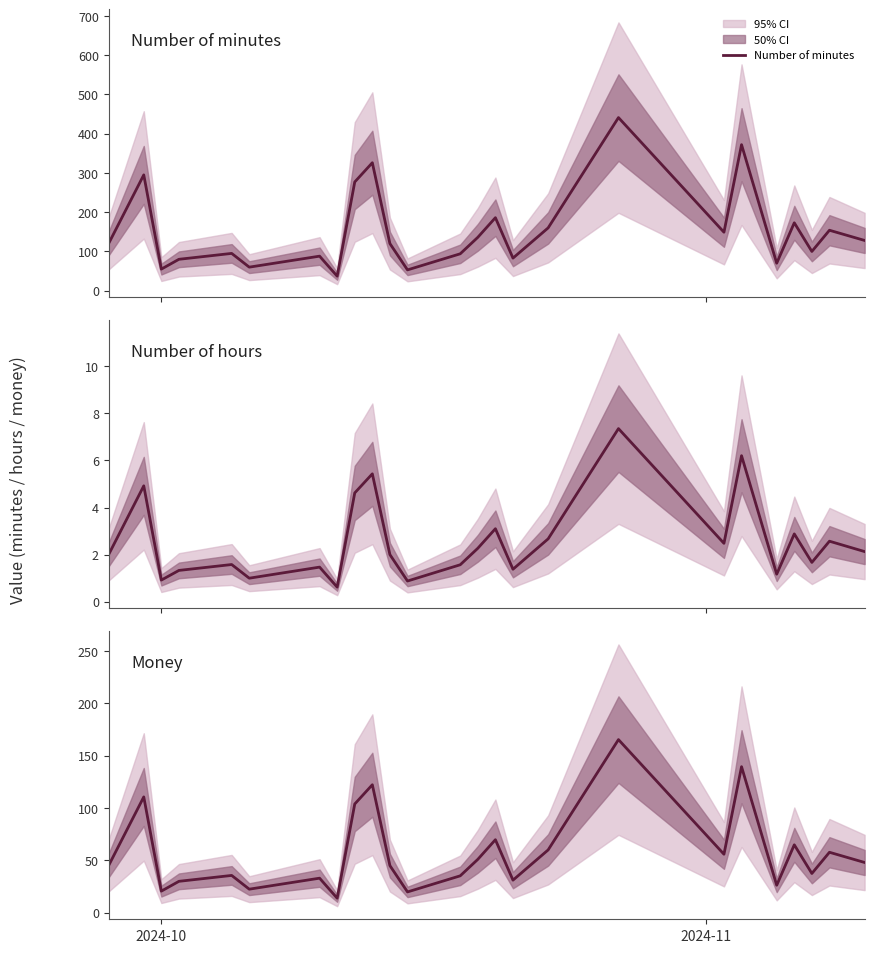

How many values in the Number of minutes series exceed 120?

12